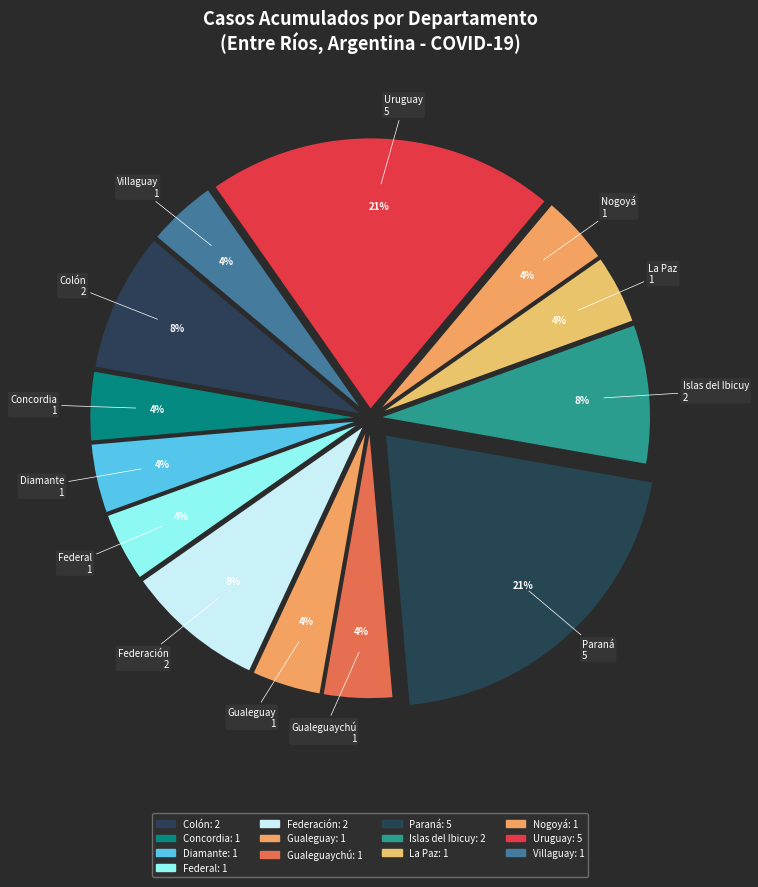

To the nearest percent, what is the average slice percentage?

8%